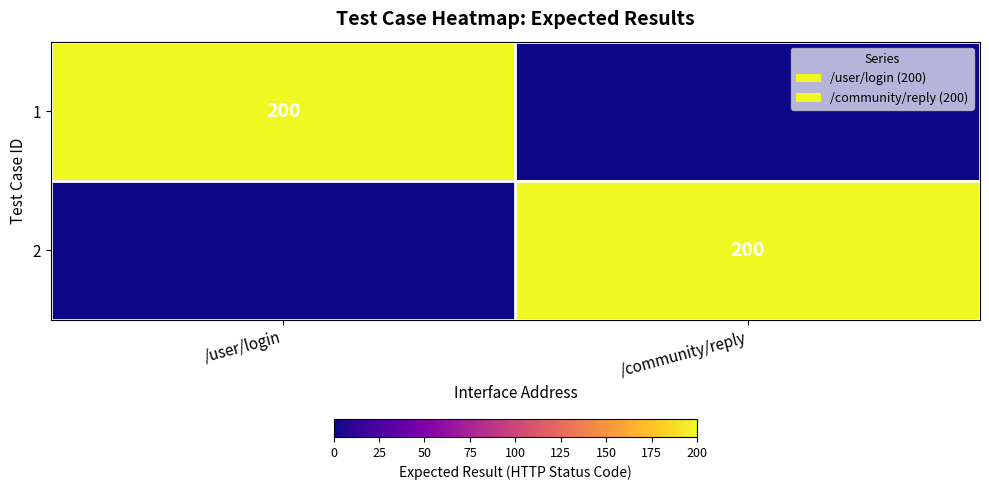

The value of 2 at /community/reply is 261. True or false?

False